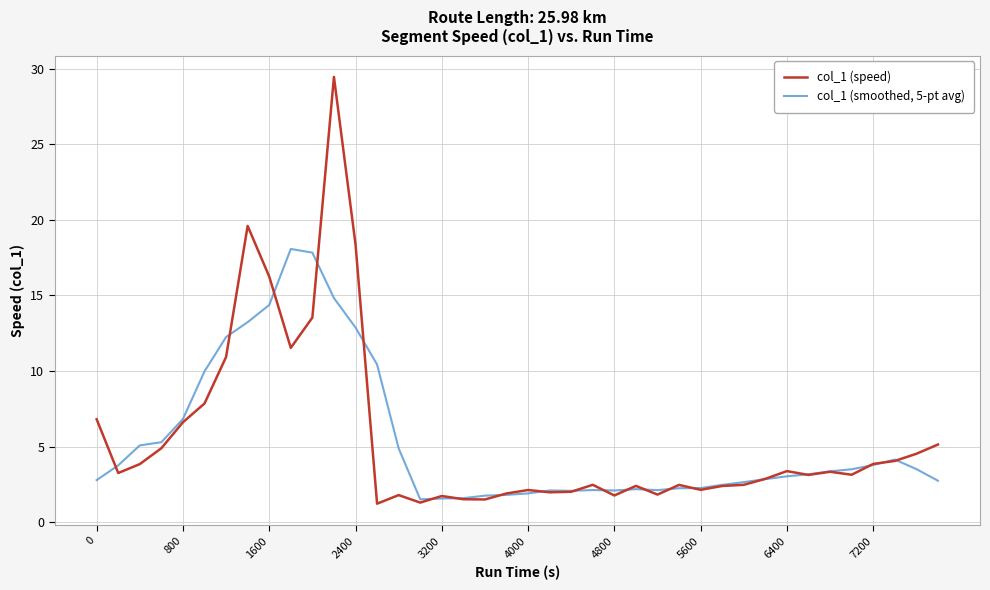

What is the minimum value for col_1 (speed)?

1.2